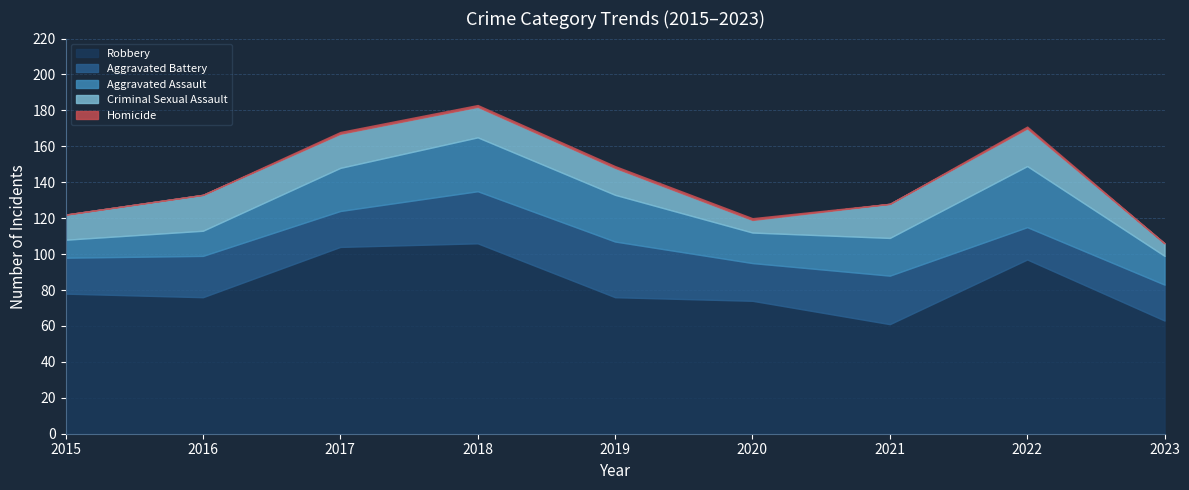

What is the value of the Robbery point at the 9th from the left?

63